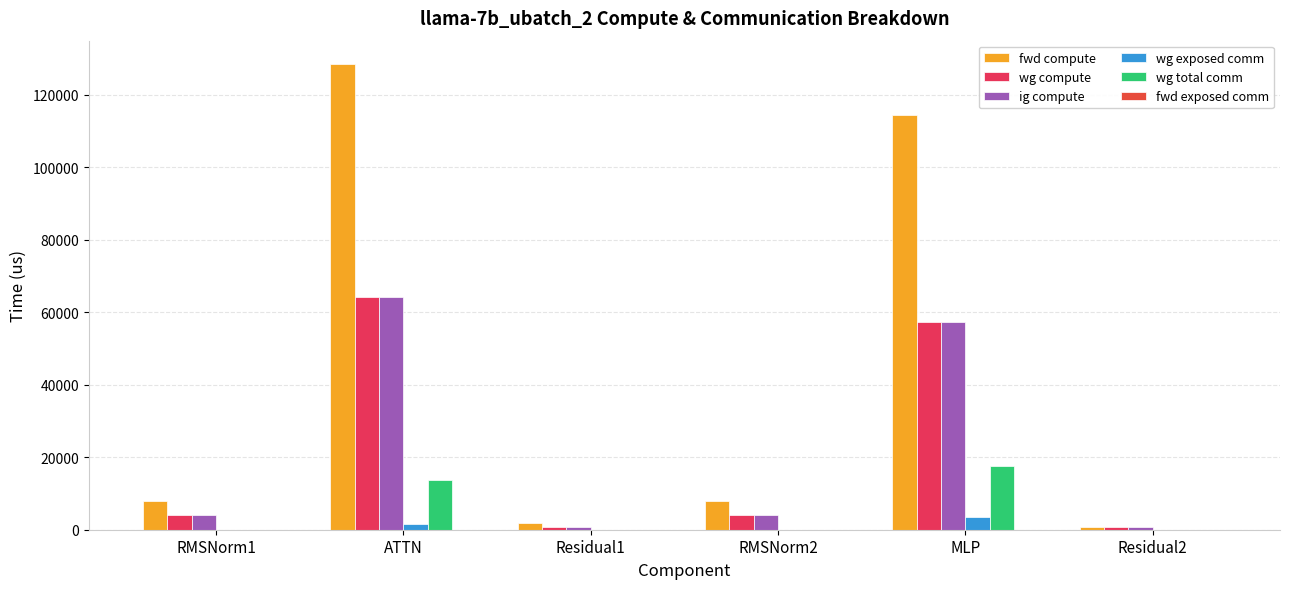

What position from the right is ATTN?

5